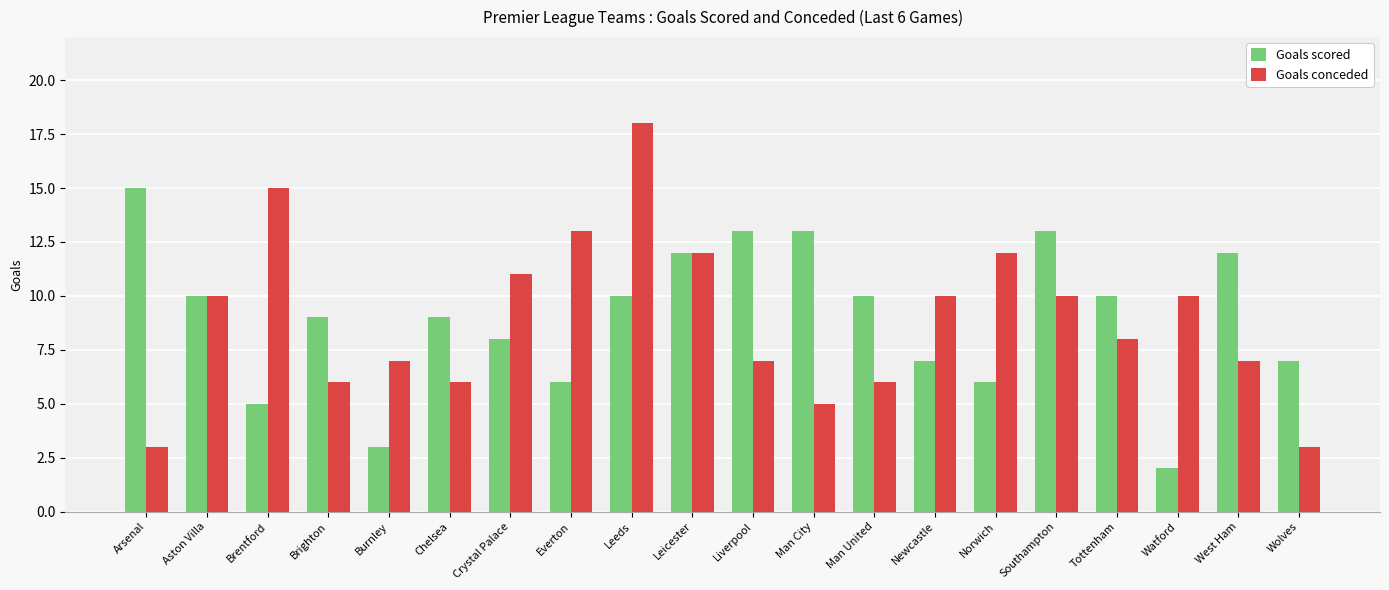

Reading left to right, list all the values displayed in this chart.

Goals scored: 15	10	5	9	3	9	8	6	10	12	13	13	10	7	6	13	10	2	12	7
Goals conceded: 3	10	15	6	7	6	11	13	18	12	7	5	6	10	12	10	8	10	7	3